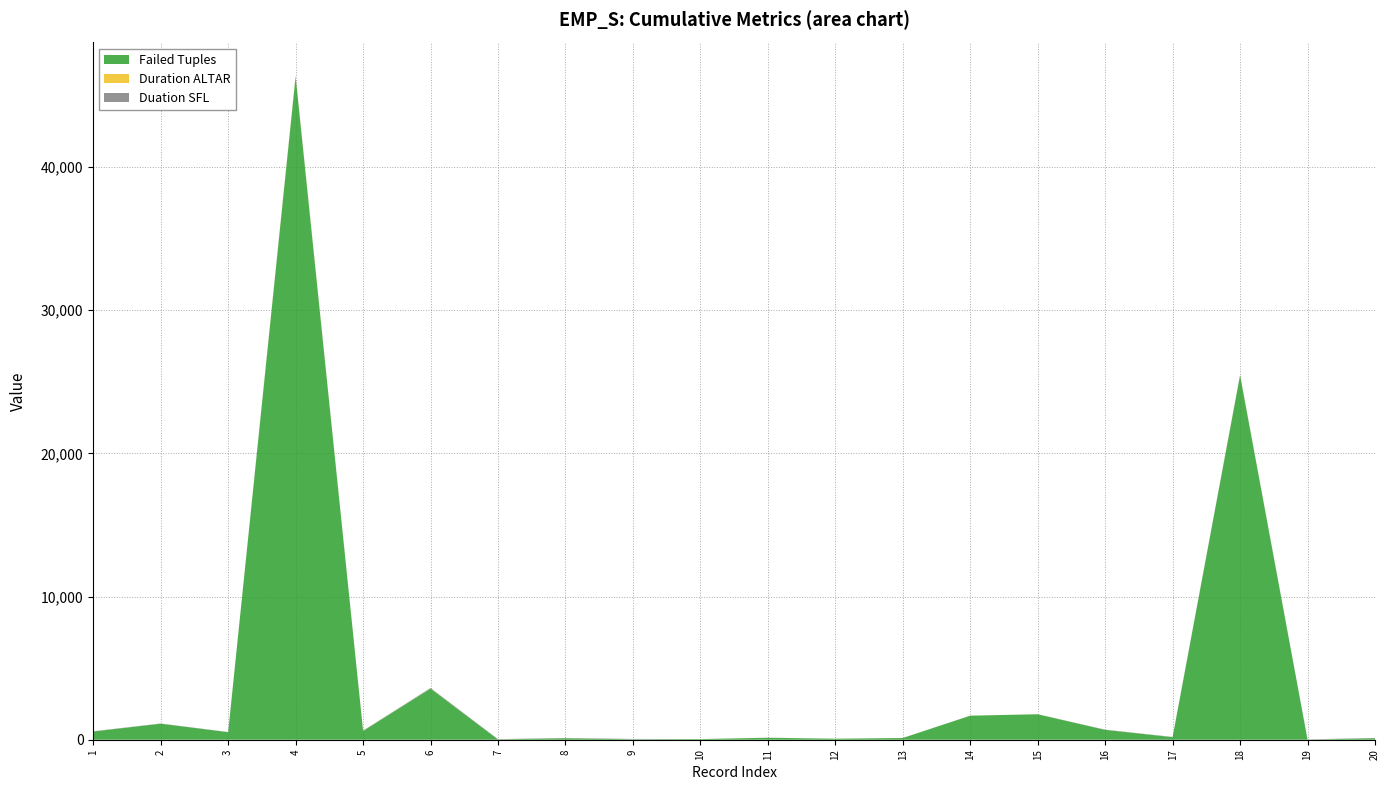

Reading left to right, list all the values displayed in this chart.

Failed Tuples: 573	1121	525	46309	611	3574	19	103	27	44	139	70	120	1679	1779	687	177	25450	1	103
Duration ALTAR: 1	1	1	45	3	6	1	1	1	1	1	1	1	2	3	1	1	19	1	1
Duation SFL: 18	12	13	26	21	34	21	19	27	1	1	1	1	1	1	17	18	27	21	19